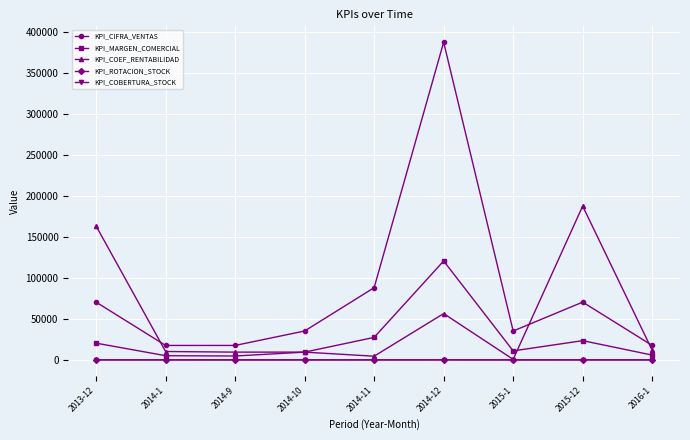

The KPI_COEF_RENTABILIDAD series shows 56432.0 at 2014-12. True or false?

True